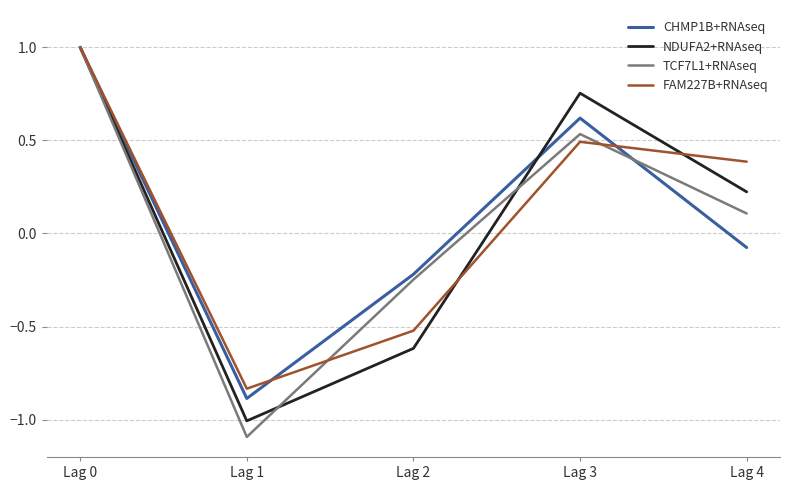

Which category has the highest value in the CHMP1B+RNAseq series?

Lag 0